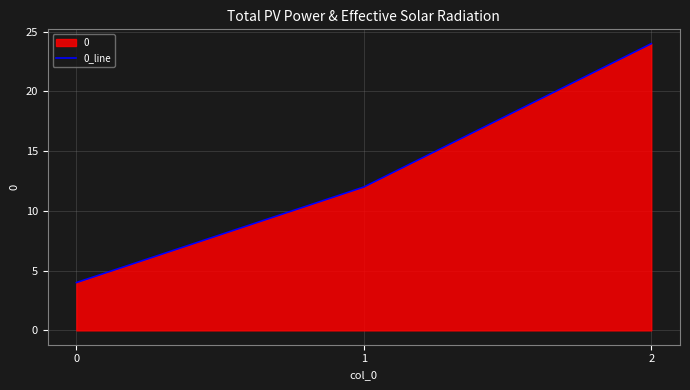

What is the sum of the values at 2 and 0?

28